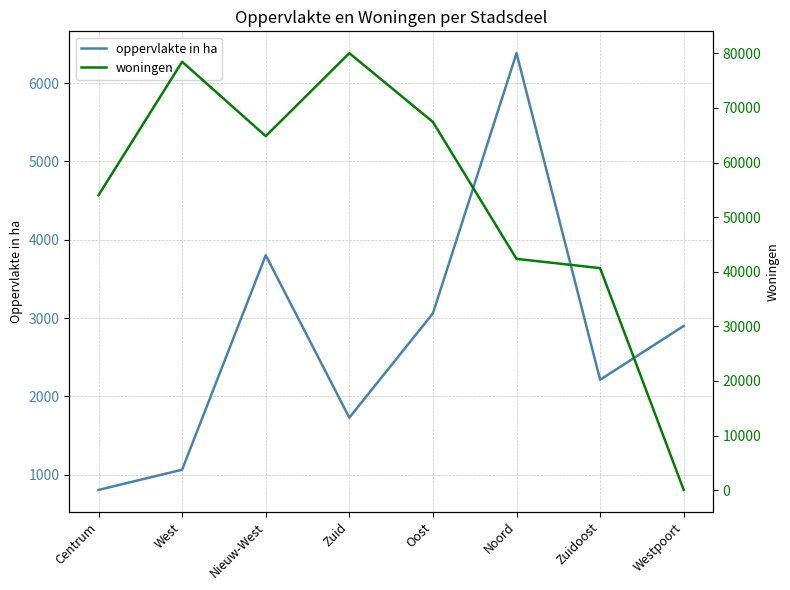

True or false: oppervlakte in ha and woningen intersect in this chart.

True